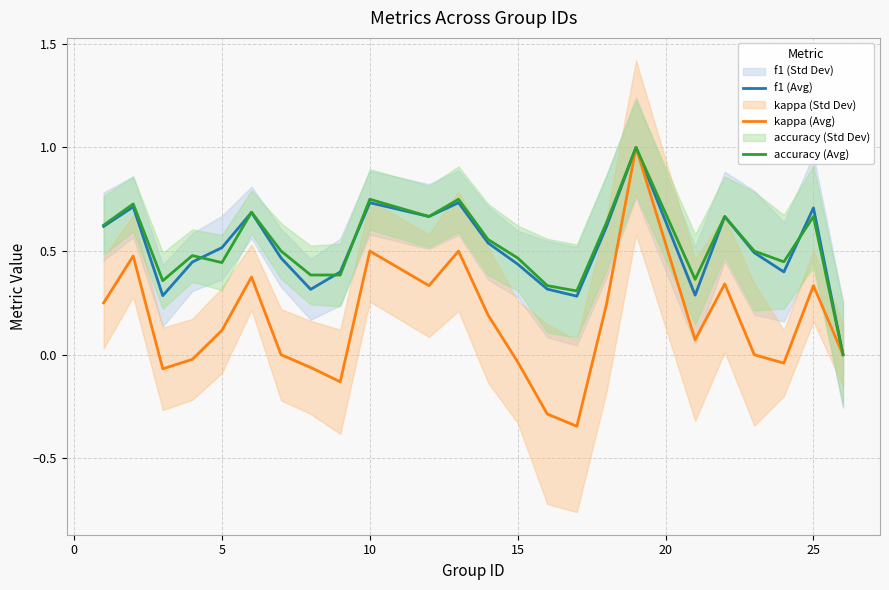

What is the maximum value for f1 (Avg)?

1.0